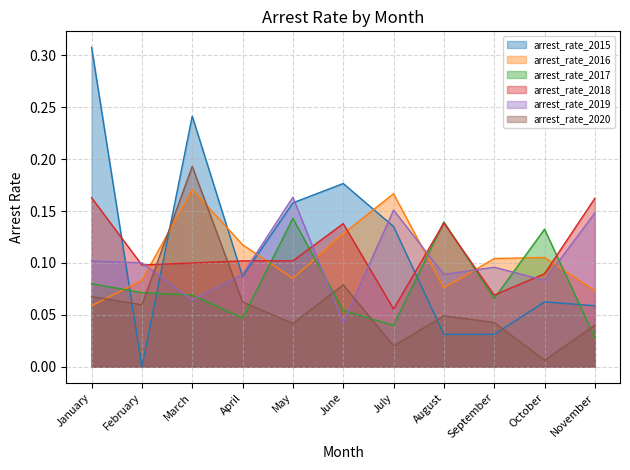

Which series has the largest total across all categories?

arrest_rate_2015